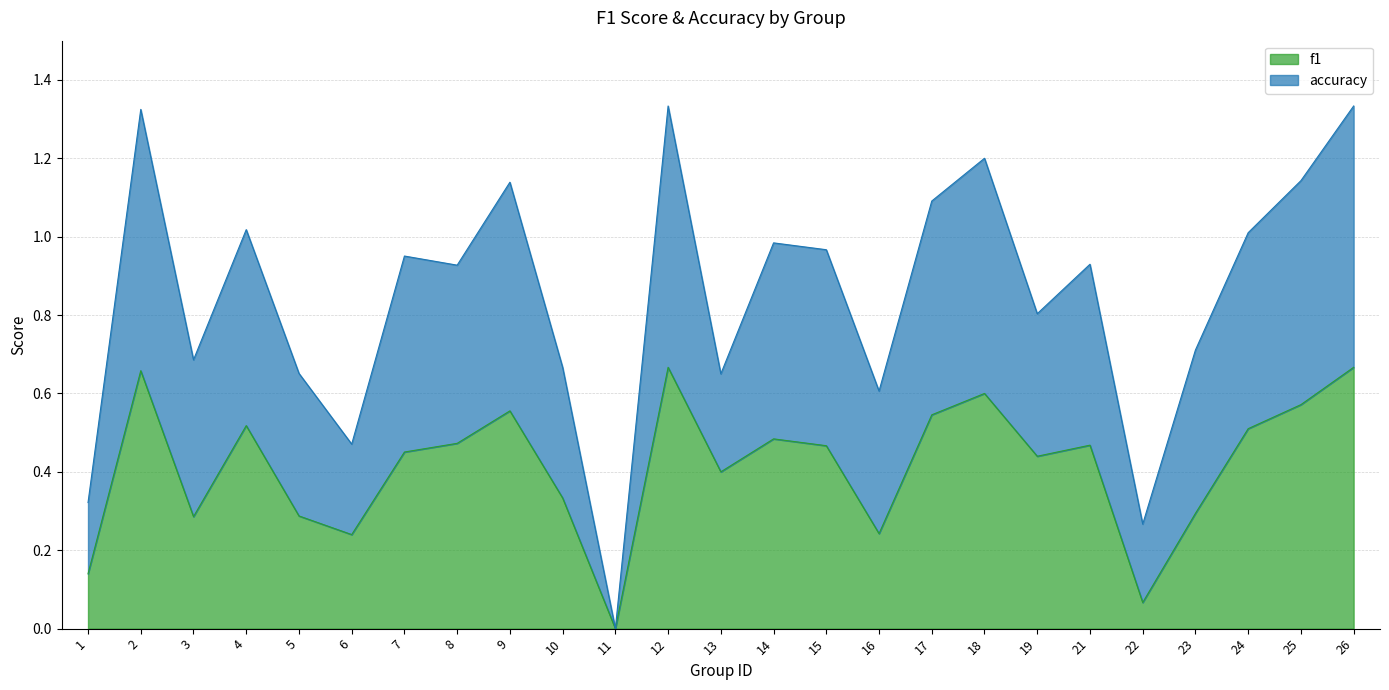

True or false: accuracy and f1 cross at least once.

False